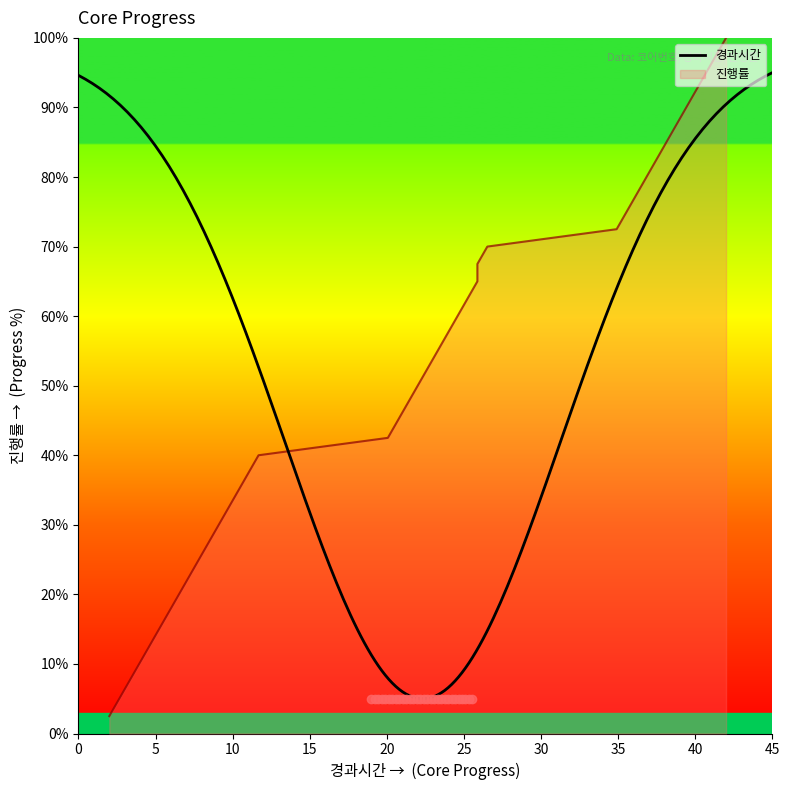

The value at 0 is 11.3. True or false?

False